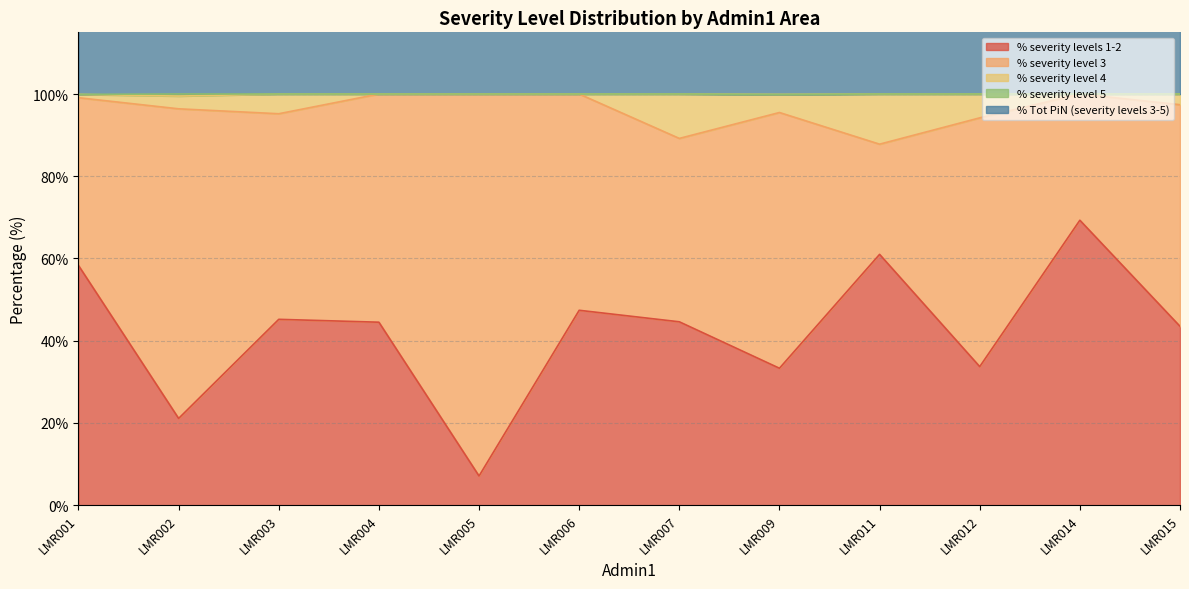

Where is % Tot PiN (severity levels 3-5) nearest to the value 161?

LMR015